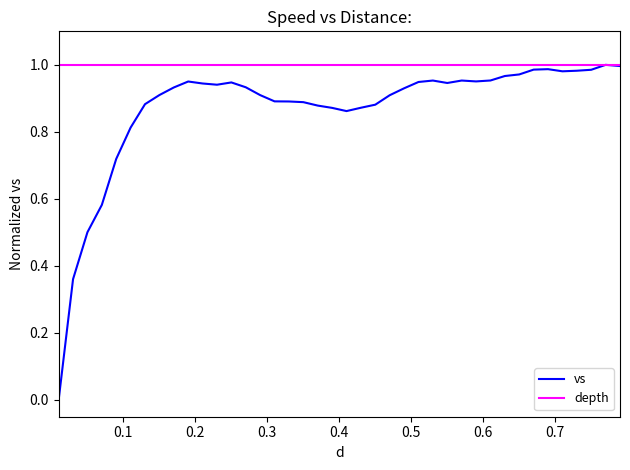

What is the difference between the second highest and second lowest values?

0.6